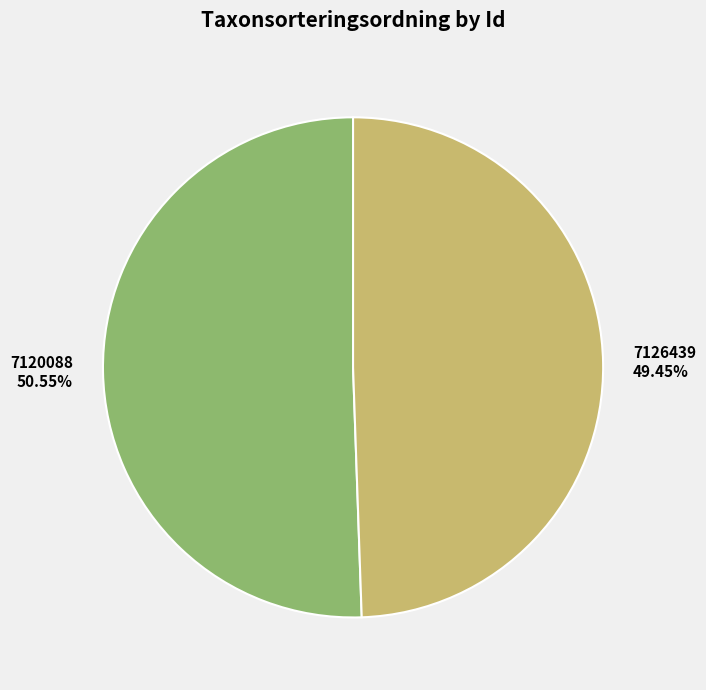

What percentage is NOT represented by 7120088?

49.4%